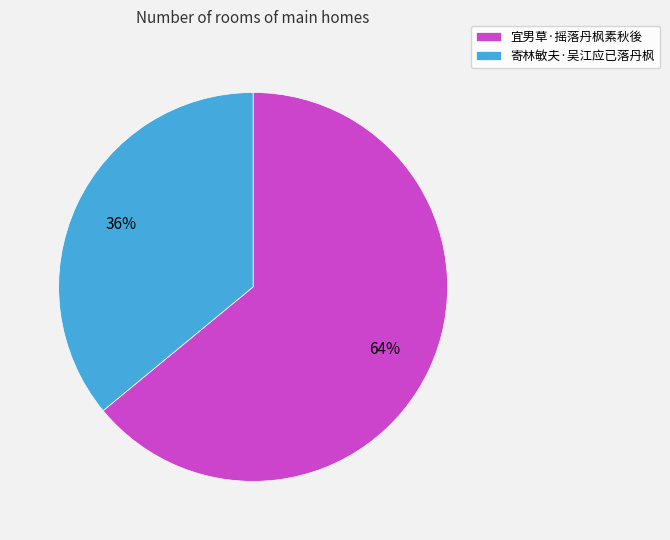

To the nearest percent, what is the combined percentage of 寄林敏夫·吴江应已落丹枫 and 宜男草·摇落丹枫素秋後?

100%